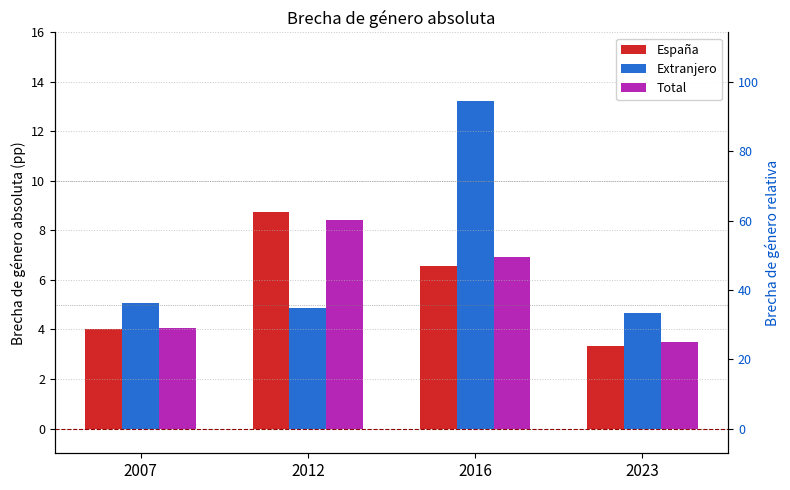

Which series changed the most between 2007 and 2023?

España